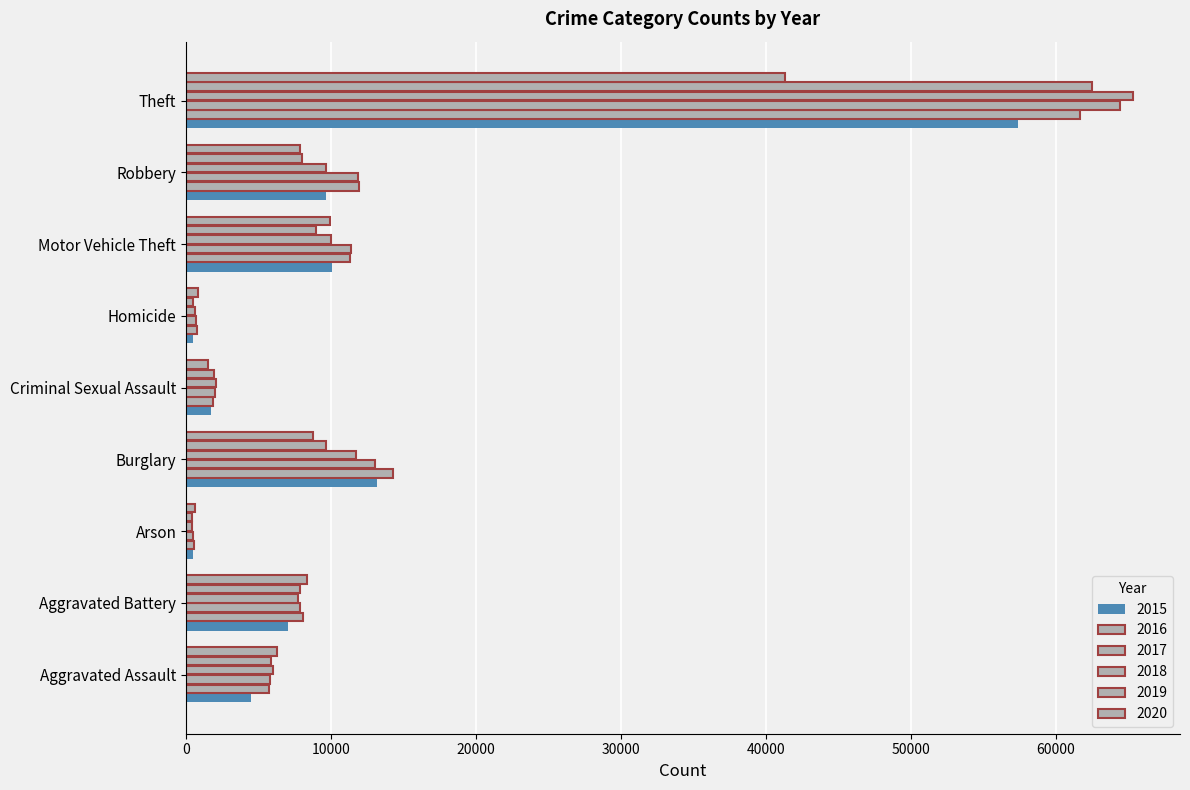

Which category has the lowest value in the 2016 series?

Arson